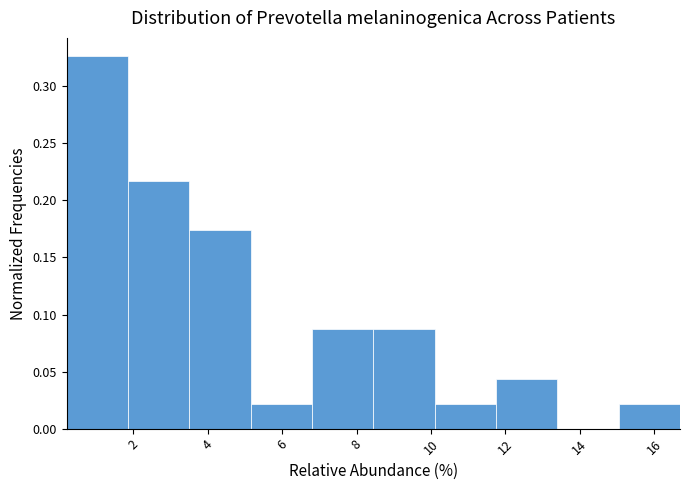

Reading left to right, list every bar in this chart as the range it spans on the x-axis followed by its height. Neither the bar edges nor the heights are printed on the chart, so give them approximately, as read against the axes.

0.2 to 1.8: 0.325
1.8 to 3.6: 0.215
3.6 to 5.2: 0.175
5.2 to 6.8: 0.020
6.8 to 8.4: 0.085
8.4 to 10.0: 0.085
10.0 to 11.8: 0.020
11.8 to 13.4: 0.045
13.4 to 15.0: 0
15.0 to 16.6: 0.020